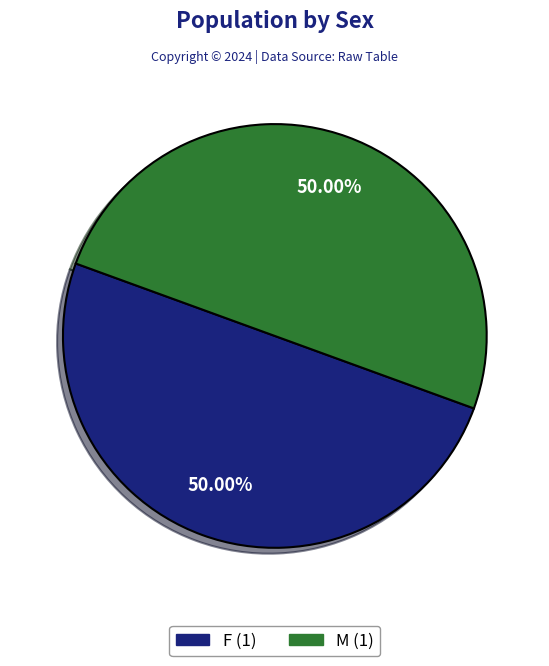

Do M and F together represent more than half of the pie?

Yes